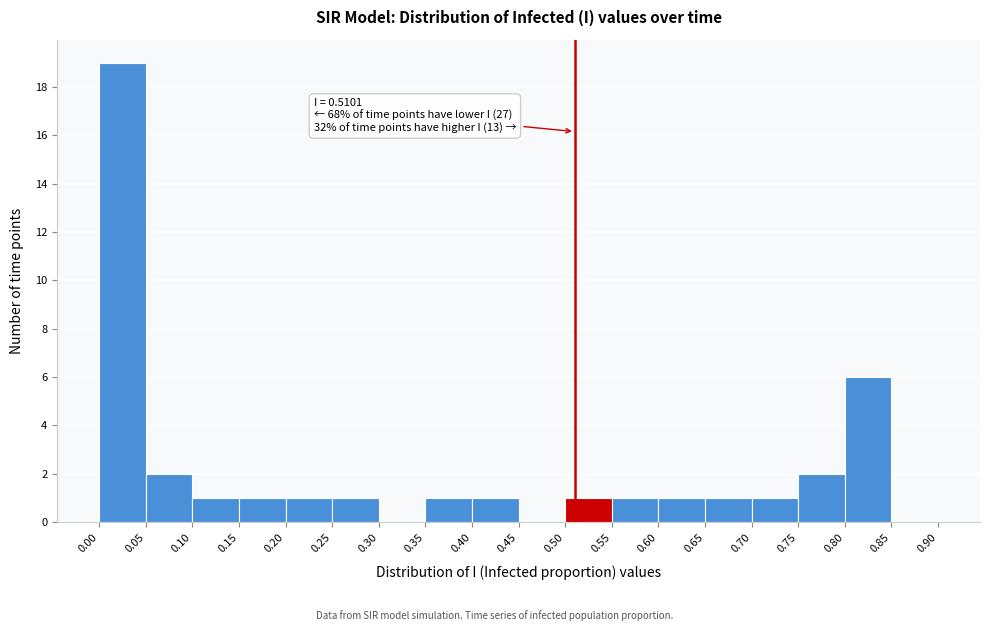

Which range on the x-axis has the tallest bar?

0.00 to 0.05